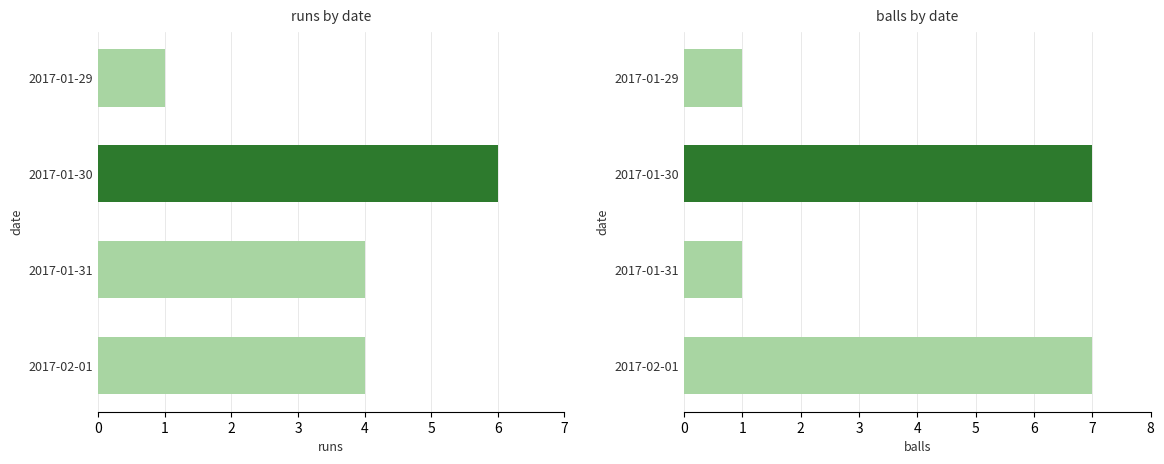

Rank the series by their maximum value, from highest to lowest.

balls, runs